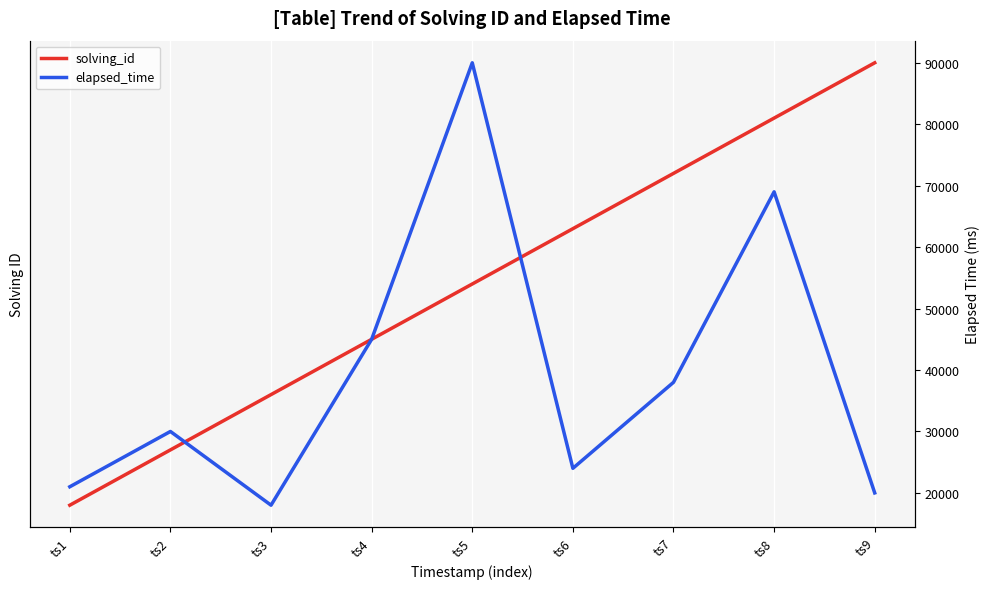

Which category has the highest value in the elapsed_time series?

ts5